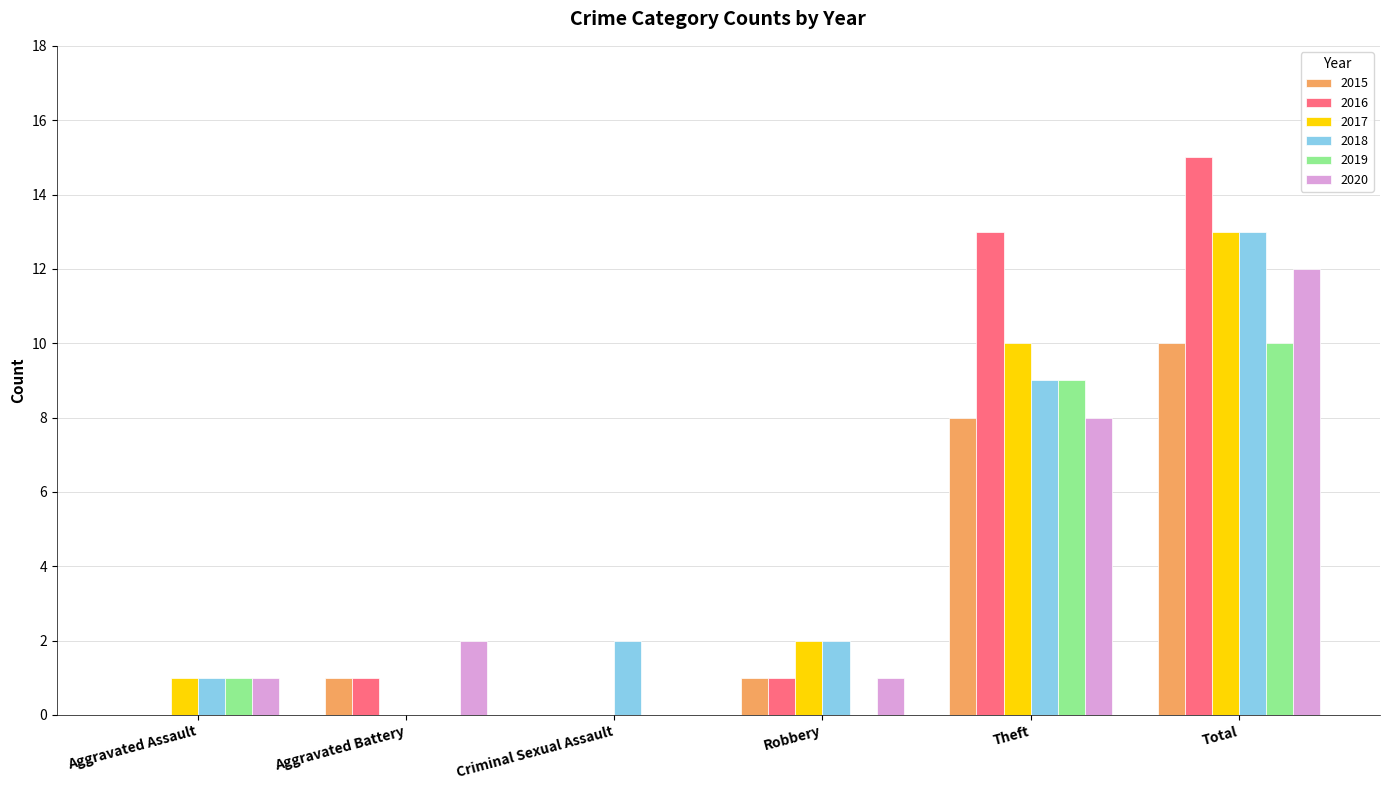

At which label is 2015 closest to 5?

Theft